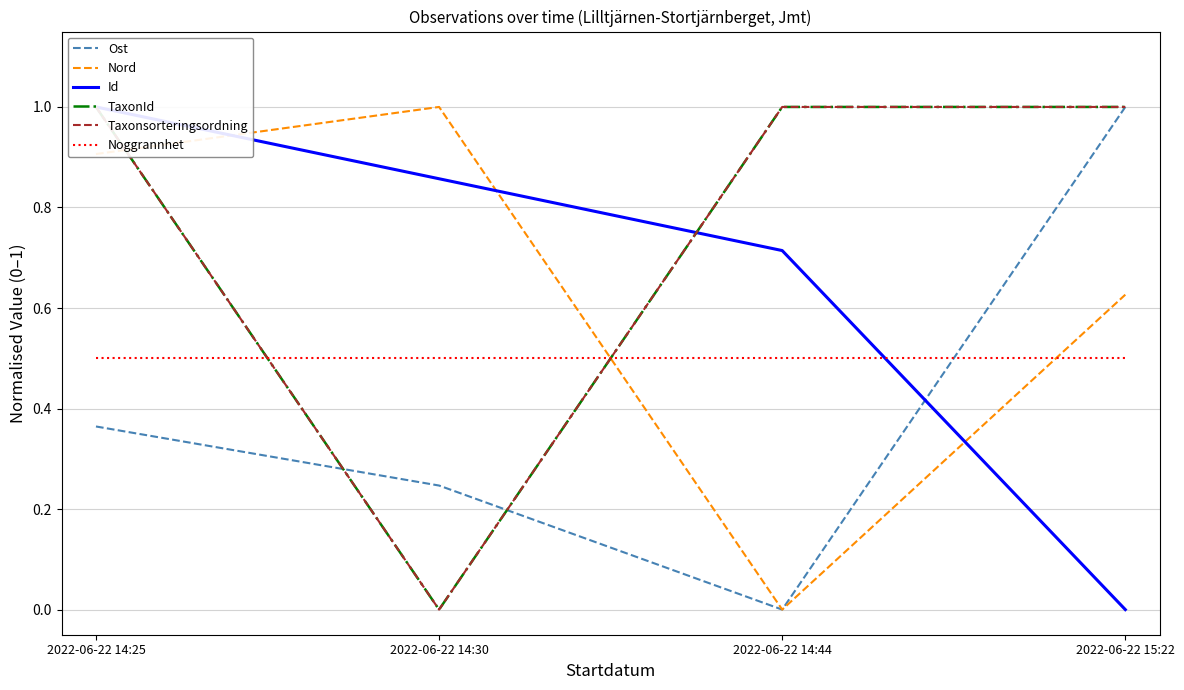

What is the value of the Nord point at the 2nd from the left?

1.0